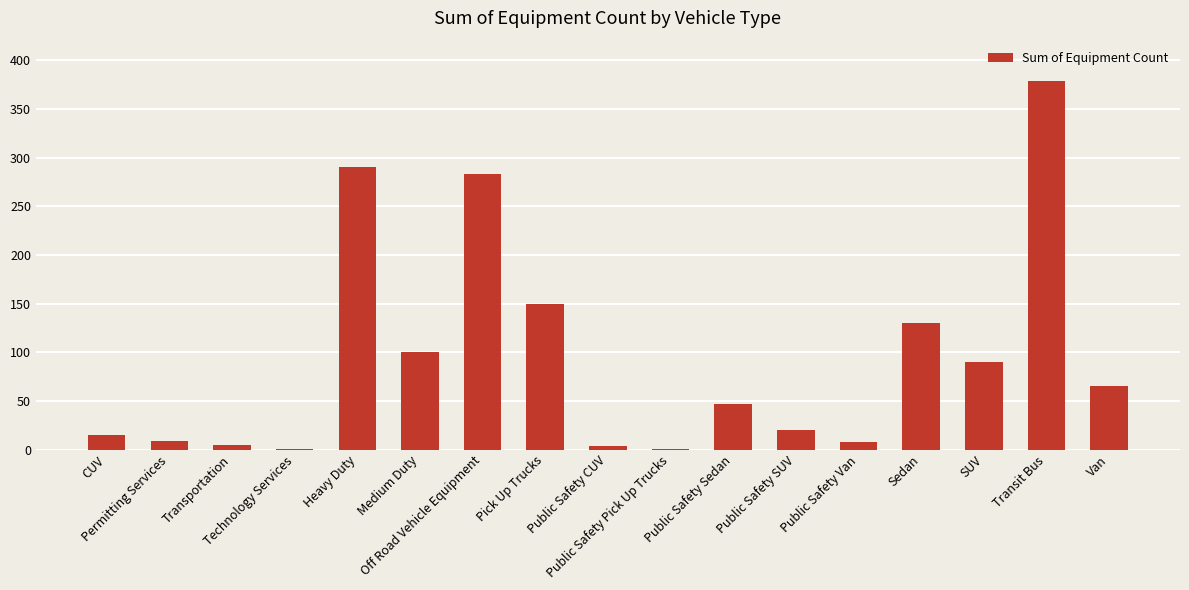

At which label is the value closest to 190?

Pick Up Trucks